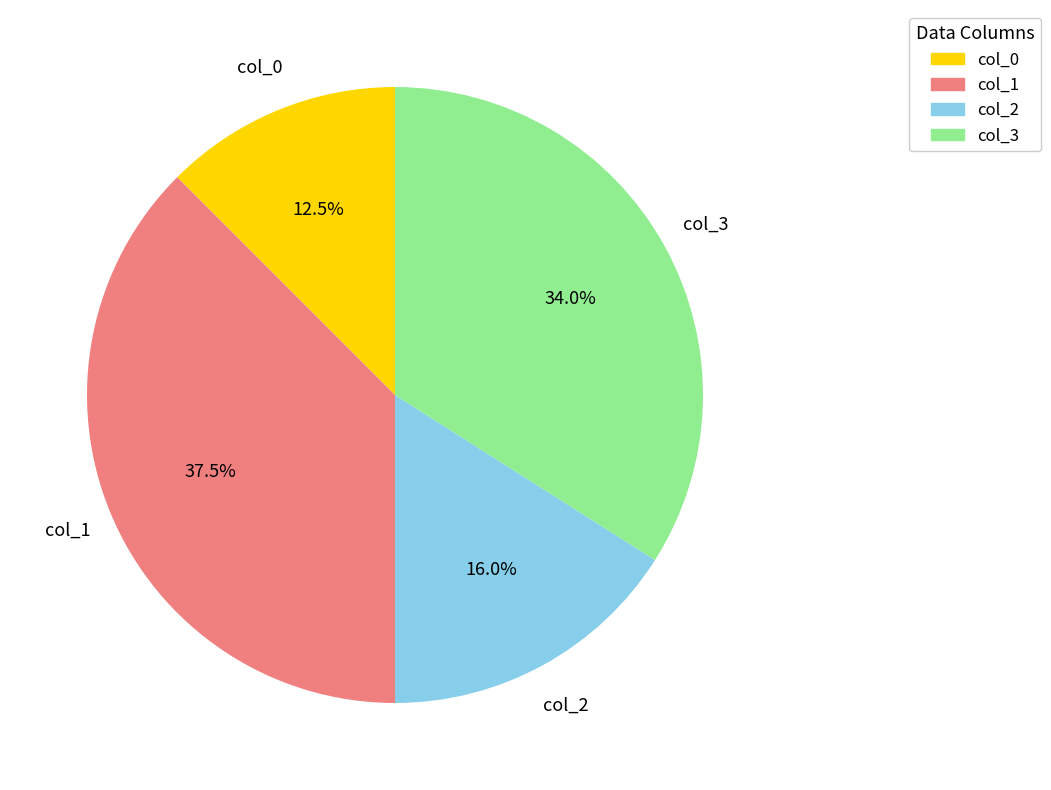

Count the number of slices in the pie.

4